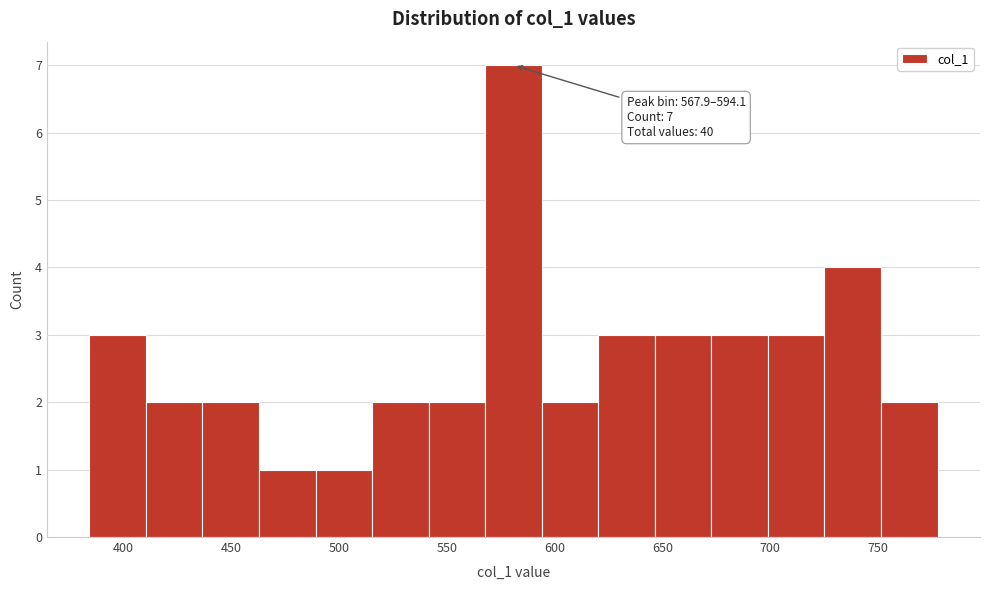

Which range on the x-axis has the tallest bar?

570 to 595